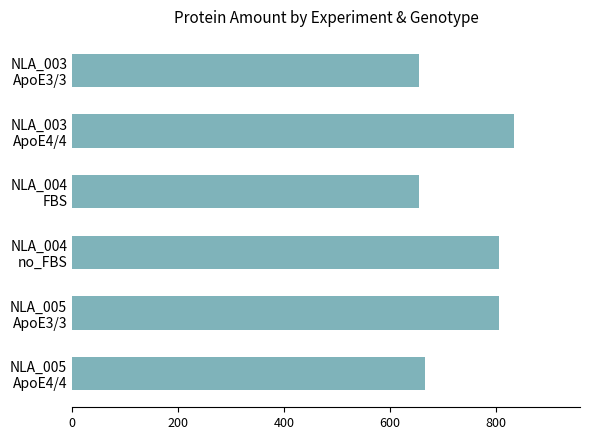

What is the value of the 3rd bar from the top?

654.3